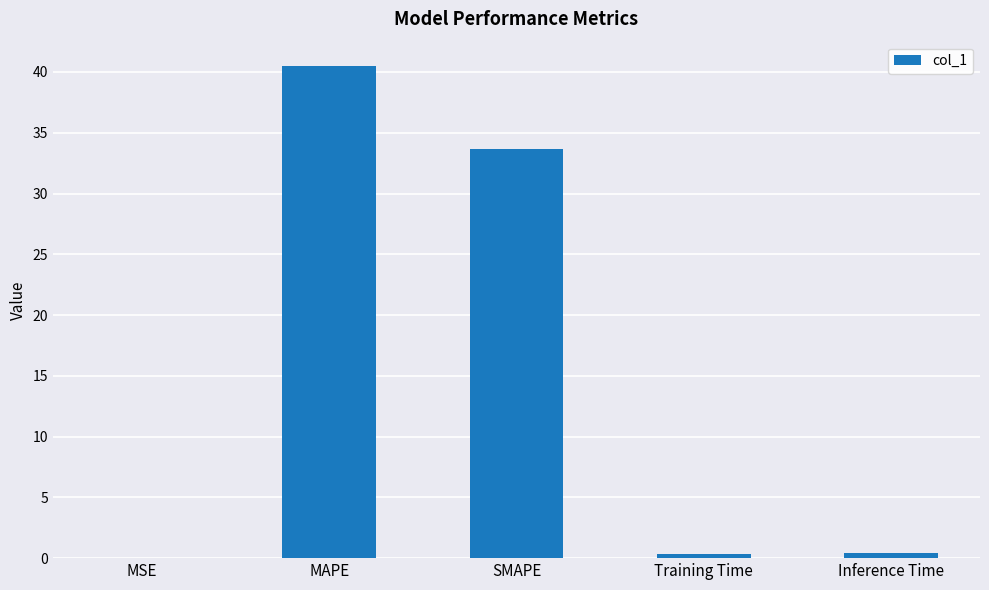

What is the approximate value at SMAPE?

33.7